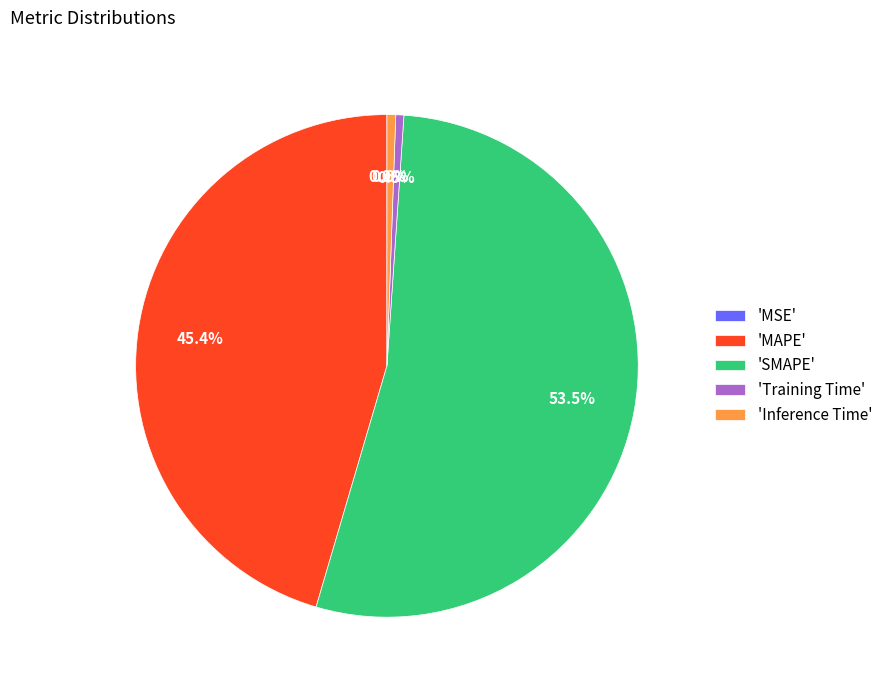

Which category has the biggest portion of the pie?

'SMAPE'